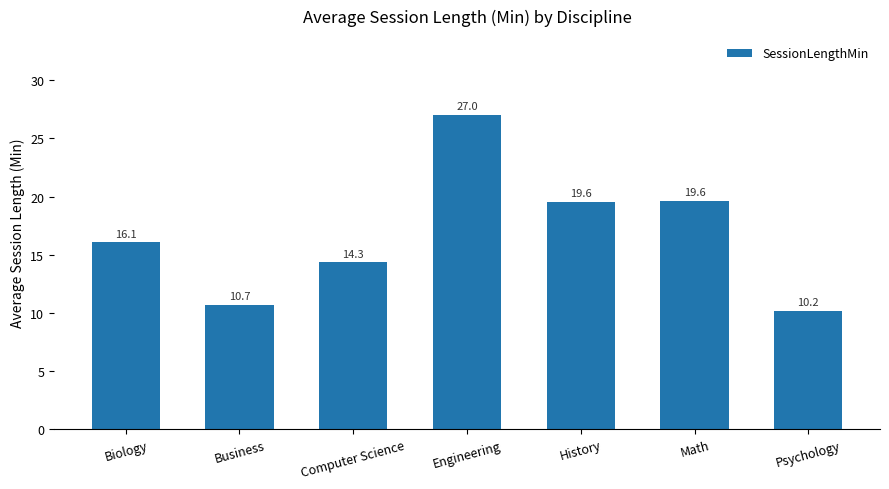

The value at Engineering is 27.0. True or false?

True